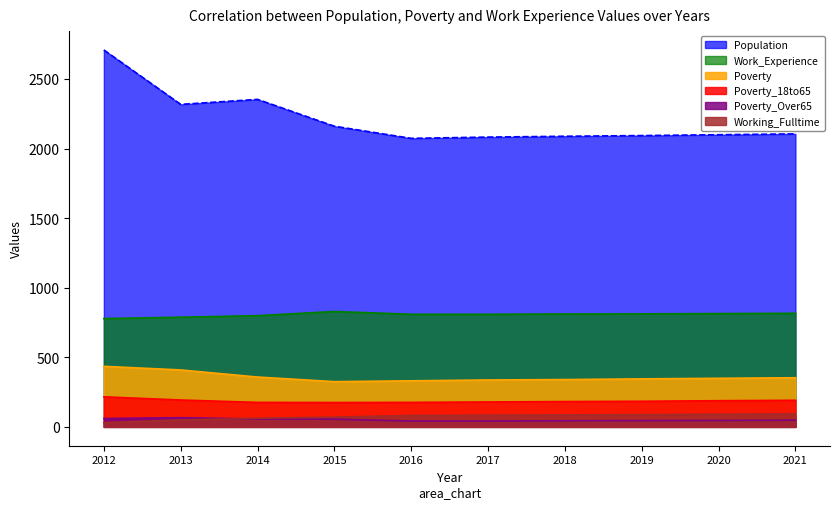

True or false: Work_Experience and Population intersect in this chart.

False